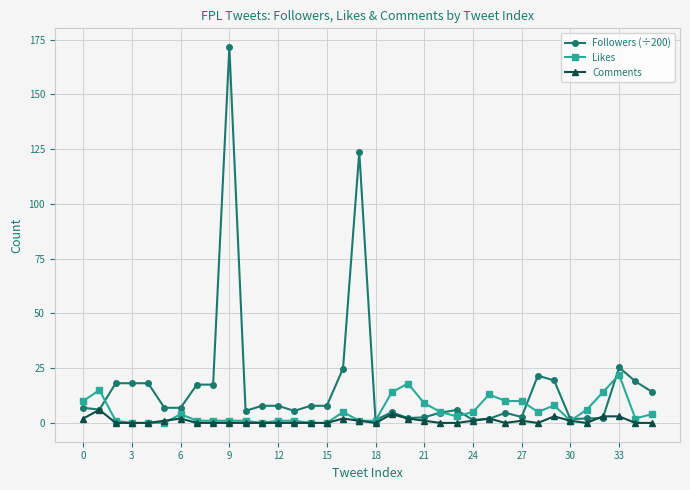

Which series has the widest spread of values?

Followers (÷200)